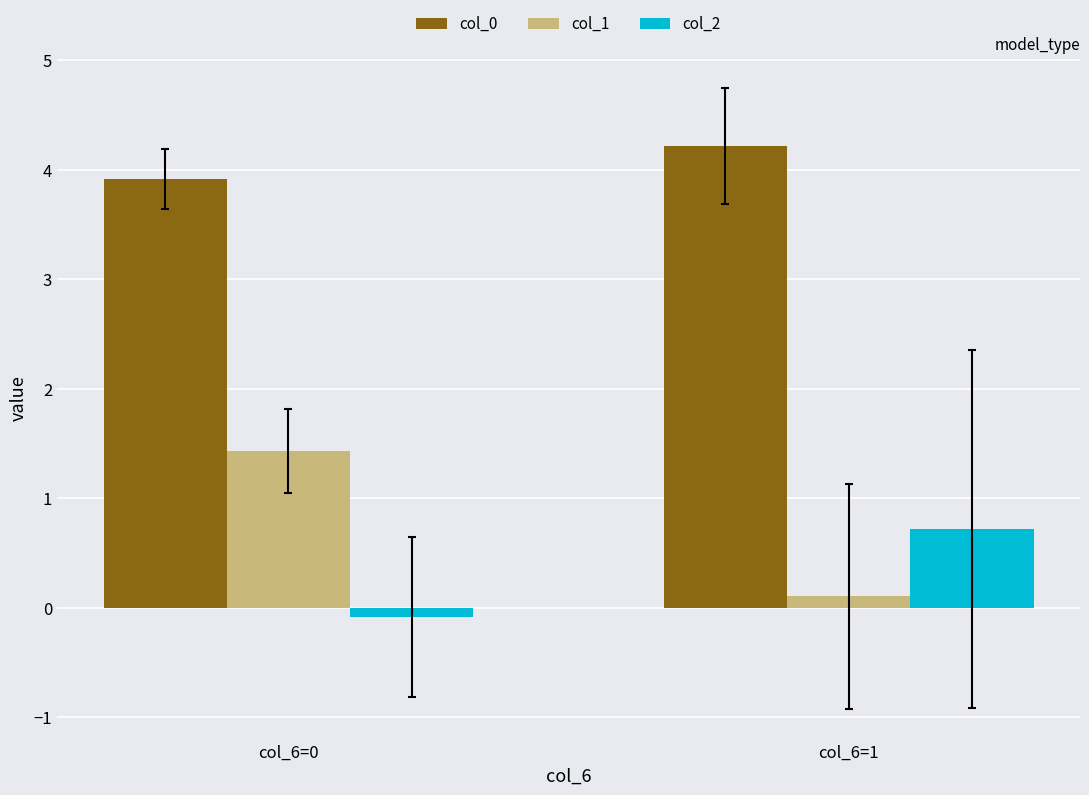

The value of col_0 at col_6=1 is 6.6. True or false?

False